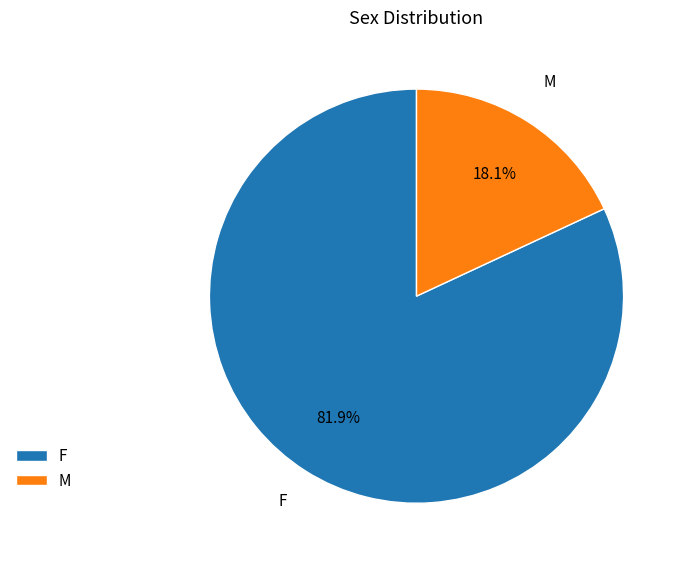

To the nearest percent, what is the difference between the F and M slice percentages?

64%